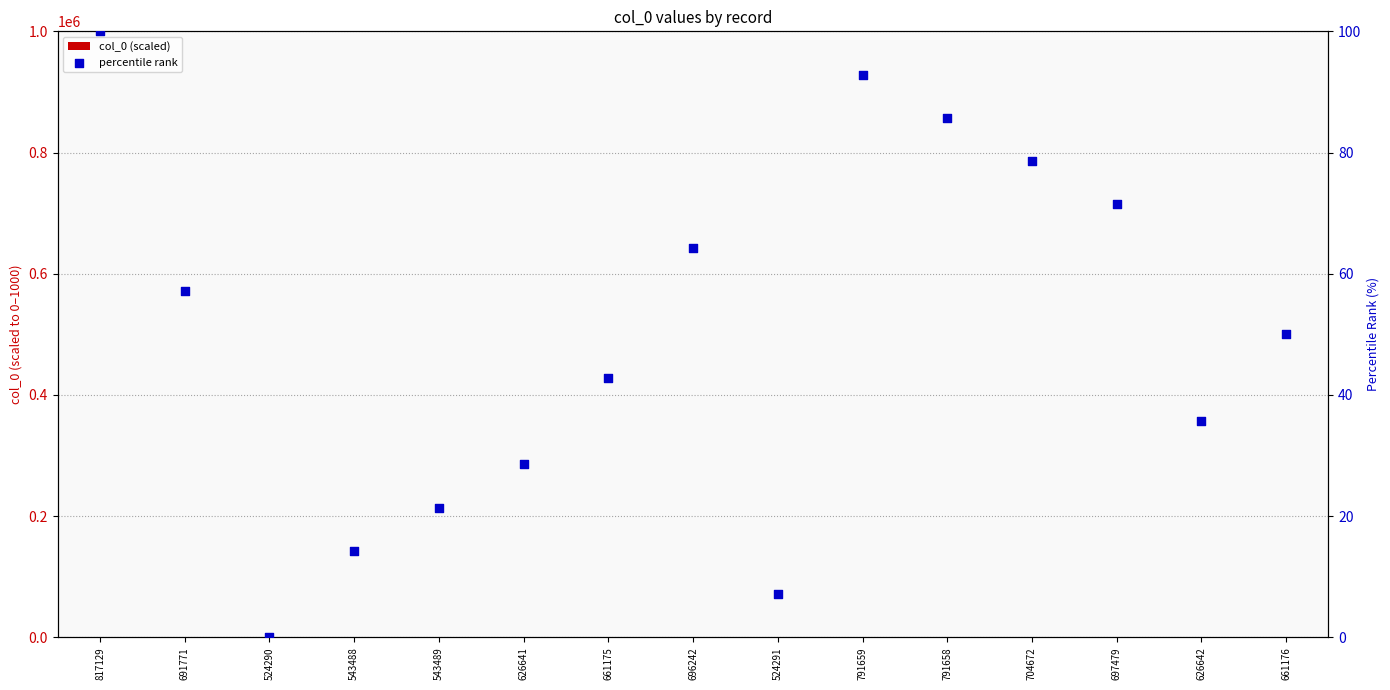

At which category is the sum across all series the highest?

817129